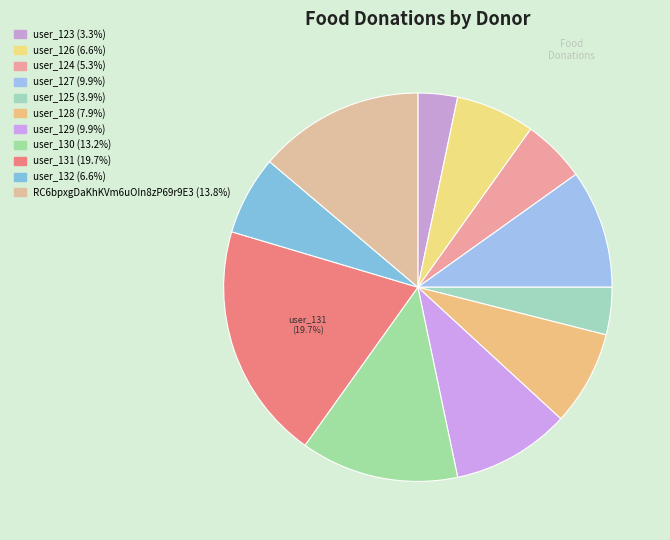

Is it true that user_131 is 20% of the pie?

True